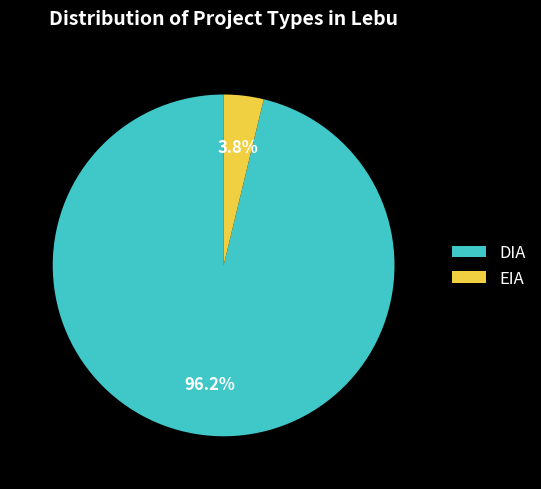

To the nearest percent, what is the difference between the DIA and EIA slice percentages?

92%